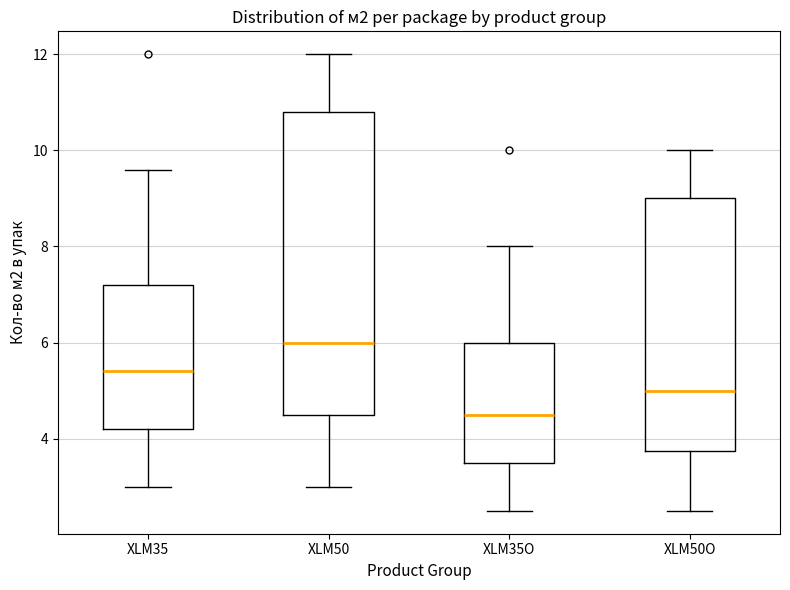

Reading left to right, transcribe this box plot: for each box, give where its median line is, the range the box spans, and where its two whiskers end, as read against the y-axis. The values are not printed on the chart, so give them approximately, as read against the axis.

XLM35: median 5.4, box 4.2 to 7.2, whiskers 3.0 to 9.6
XLM50: median 6.0, box 4.6 to 10.8, whiskers 3.0 to 12.0
XLM35O: median 4.6, box 3.6 to 6.0, whiskers 2.6 to 8.0
XLM50O: median 5.0, box 3.8 to 9.0, whiskers 2.6 to 10.0